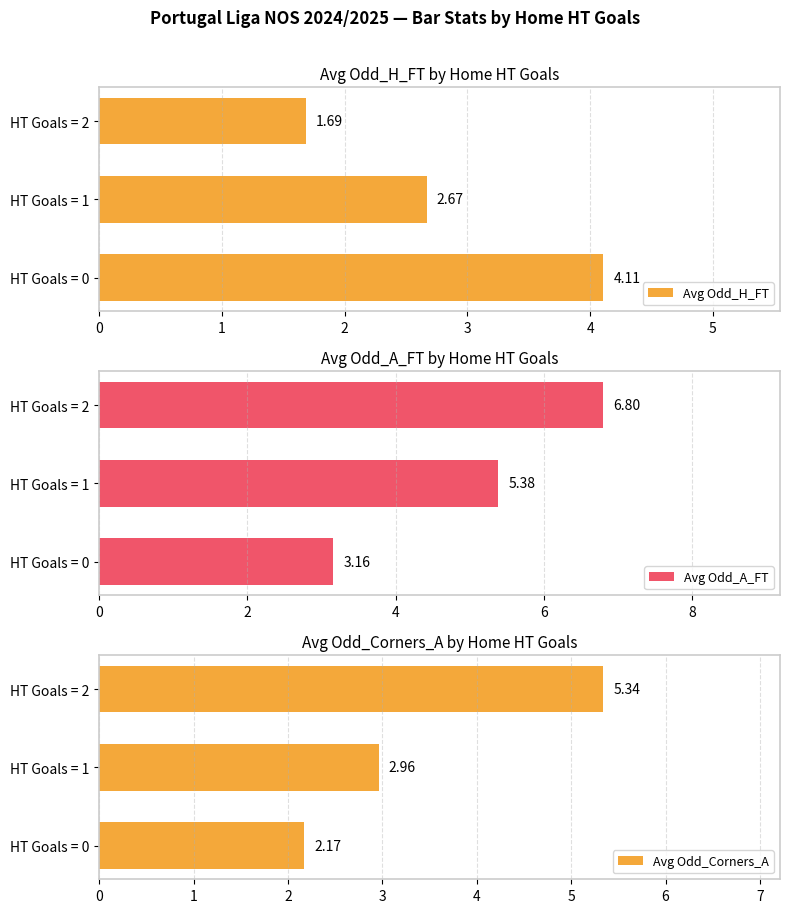

The value of Avg Odd_H_FT at HT Goals = 0 is 5.4. True or false?

False